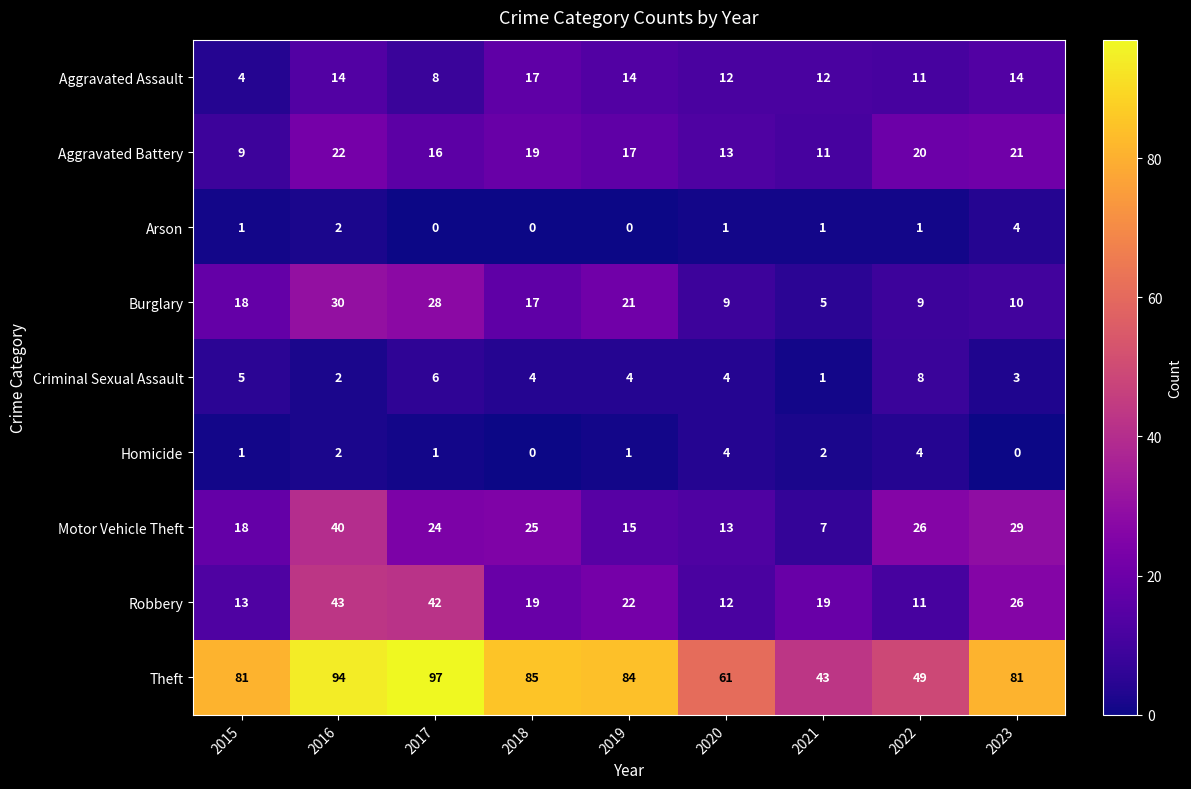

At which category is the sum across all series the highest?

2016